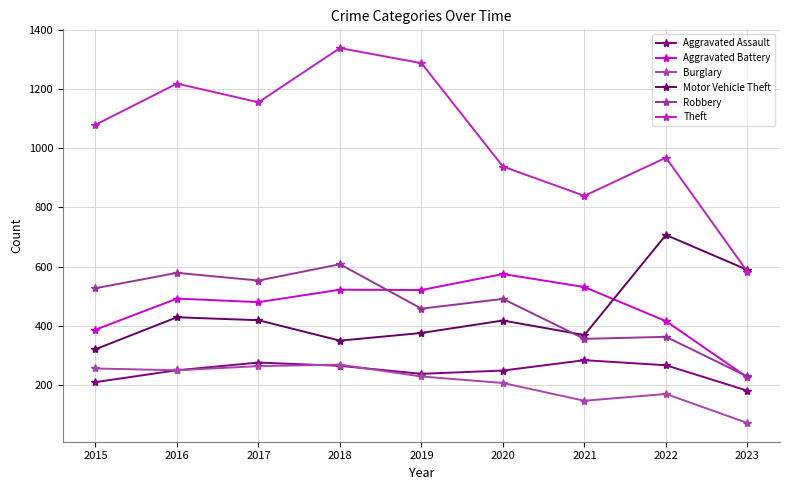

Which label corresponds to the largest value in the chart?

2018